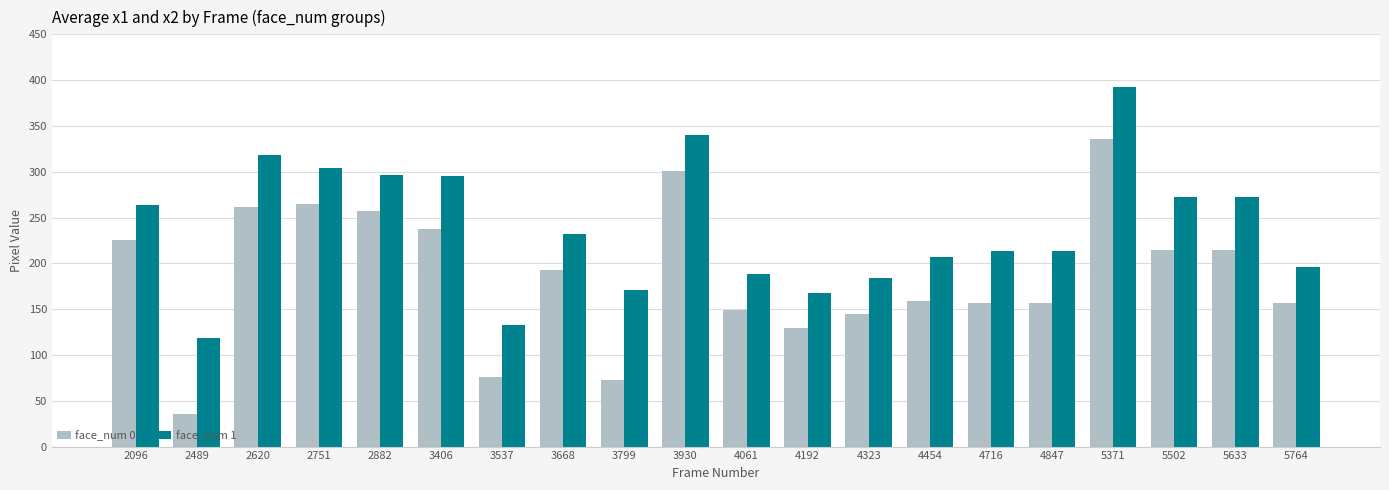

At which label does face_num 0 reach its peak?

5371